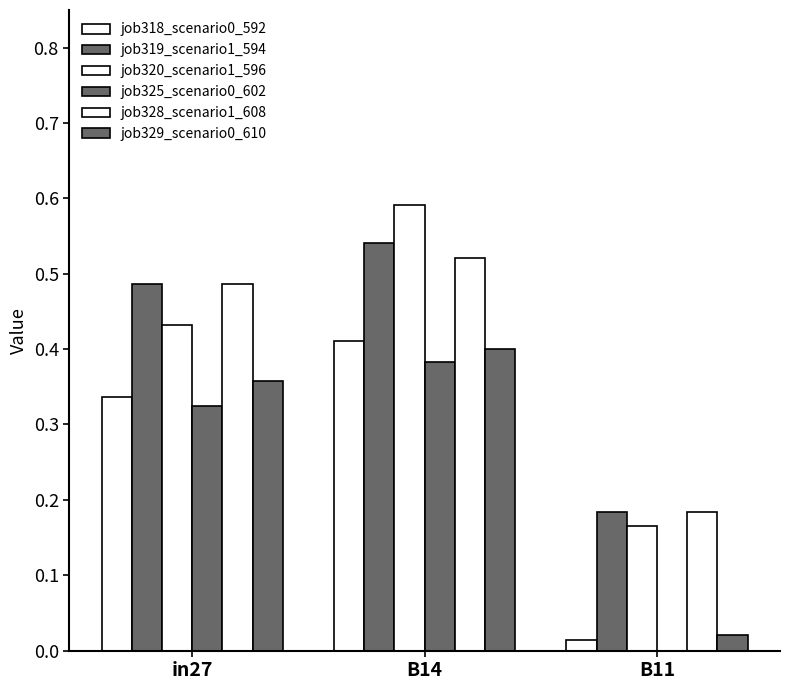

How many groups of bars are there?

3